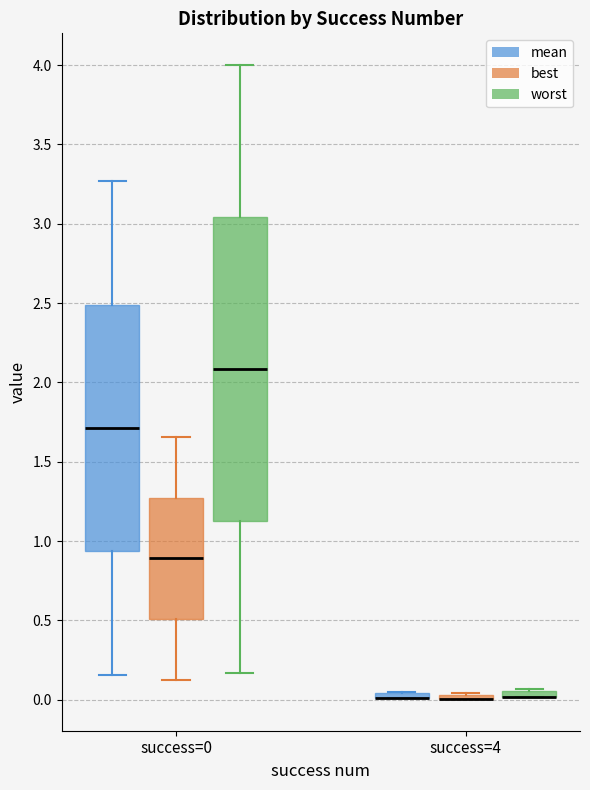

Comparing the boxes themselves (not the whiskers), which one is the tallest?

success=0 (worst)